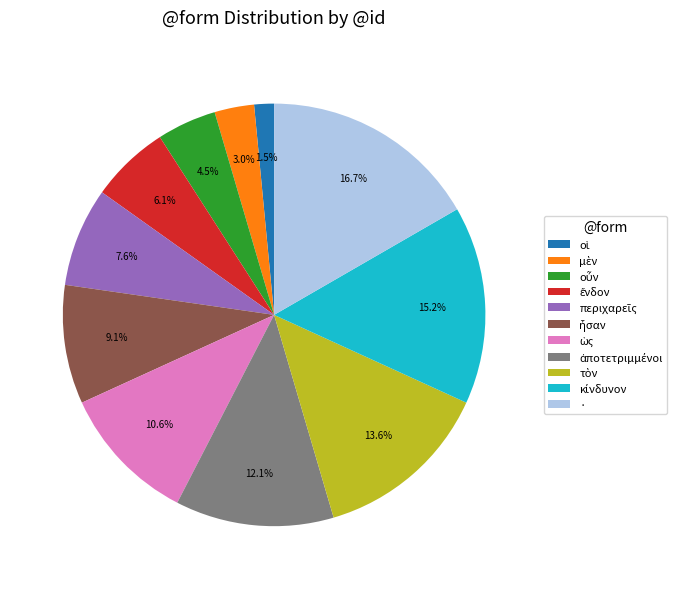

What percentage is the · slice, to the nearest percent?

17%